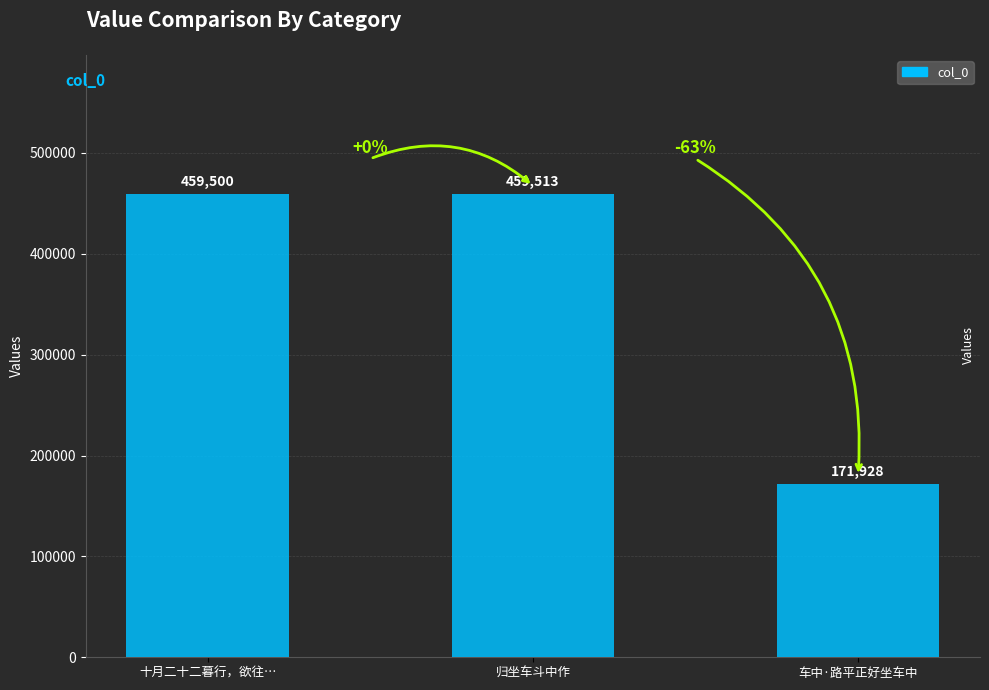

List the labels in order of value, largest first.

归坐车斗中作, 十月二十二暮行，欲往…, 车中·路平正好坐车中